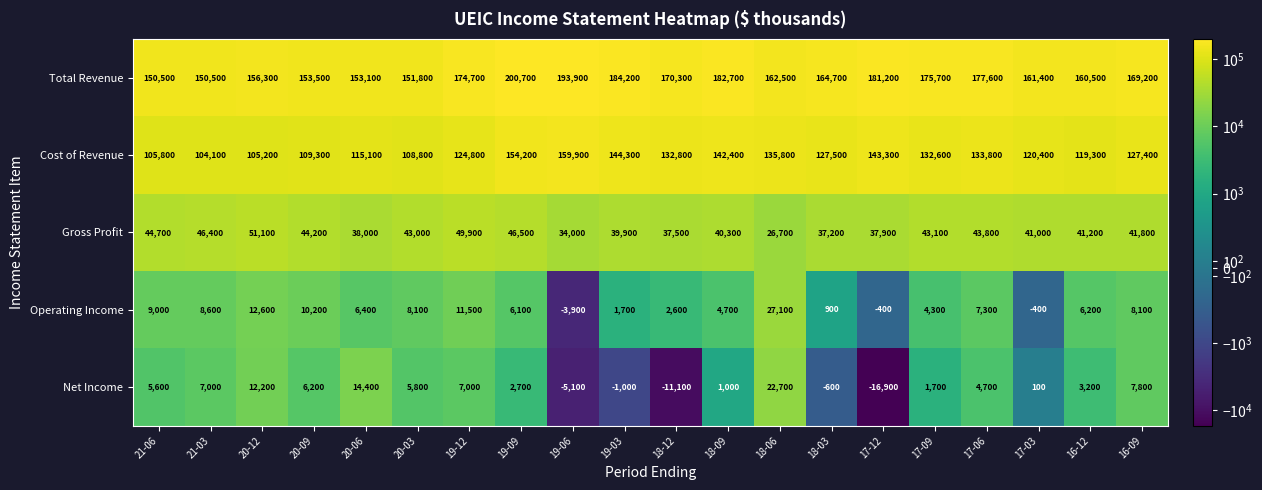

Between 20-09 and 19-12, which series saw the biggest shift?

Total Revenue